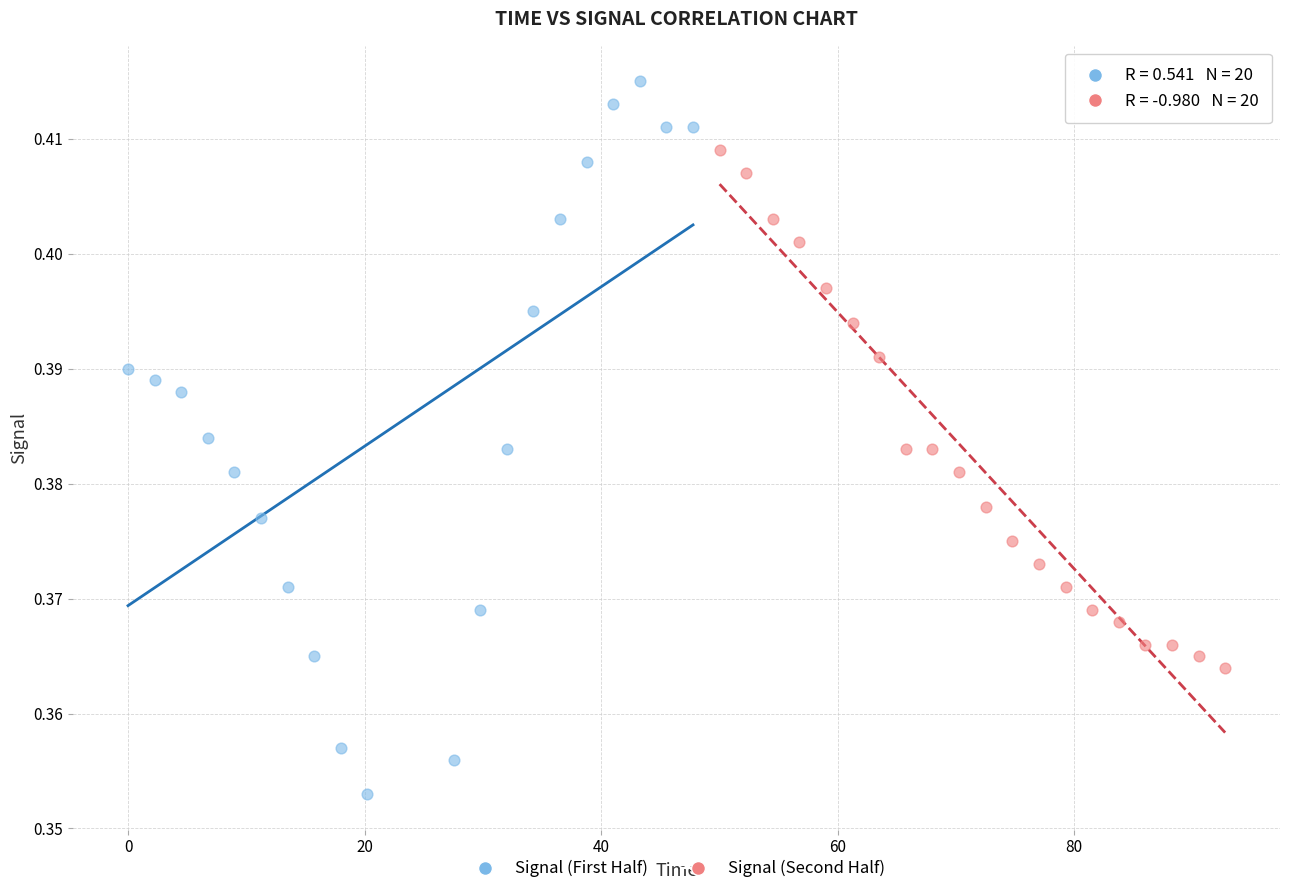

What are all the series names shown in the legend?

Signal (First Half), Signal (Second Half)